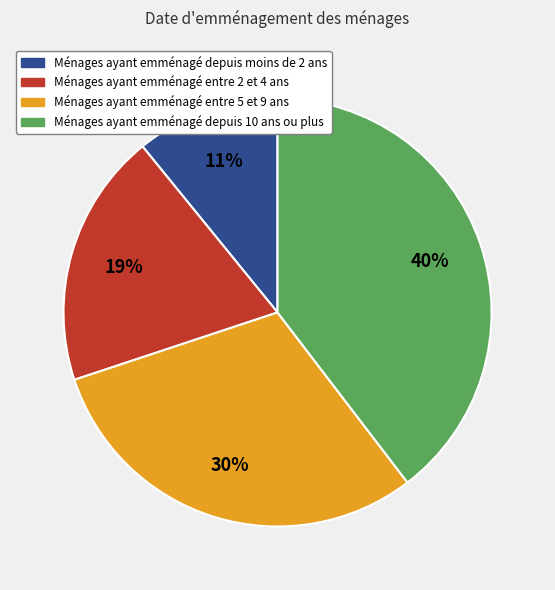

Is there any slice that represents more than half of the pie?

No